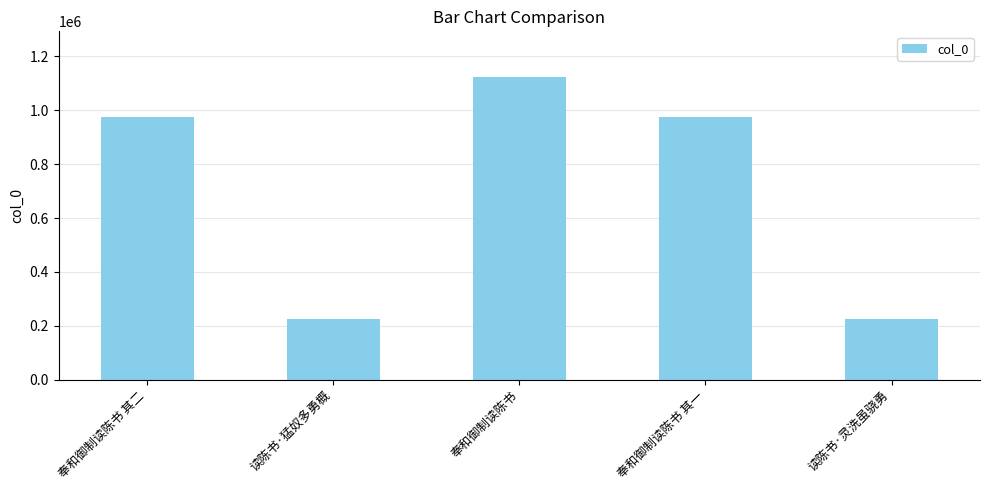

What is the change in value from 读陈书·猛奴多勇概 to 读陈书·灵洗虽骁勇?

-161